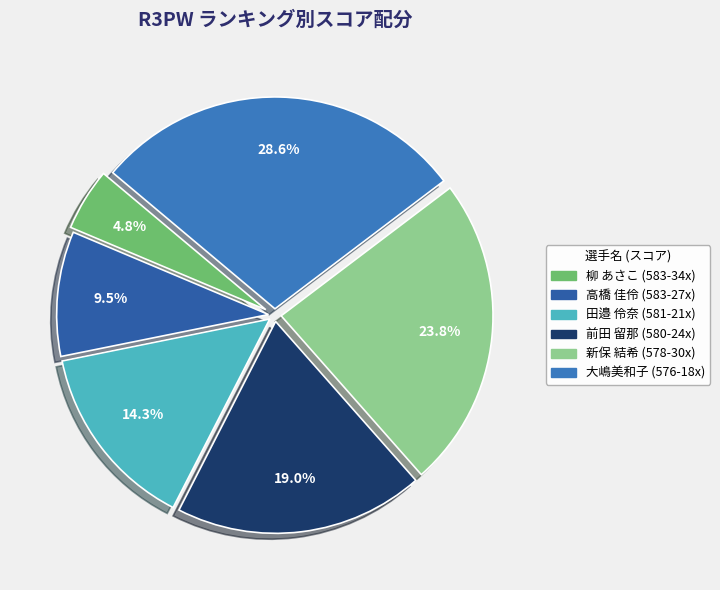

To the nearest percent, what is the difference between the 新保 結希 (578-30x) and 高橋 佳伶 (583-27x) slice percentages?

14%